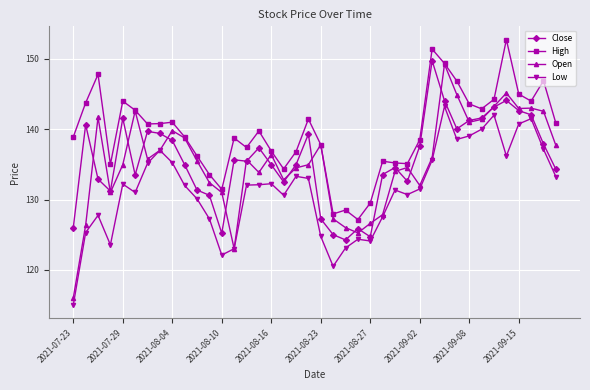

Which series has the largest range (max minus min)?

Open